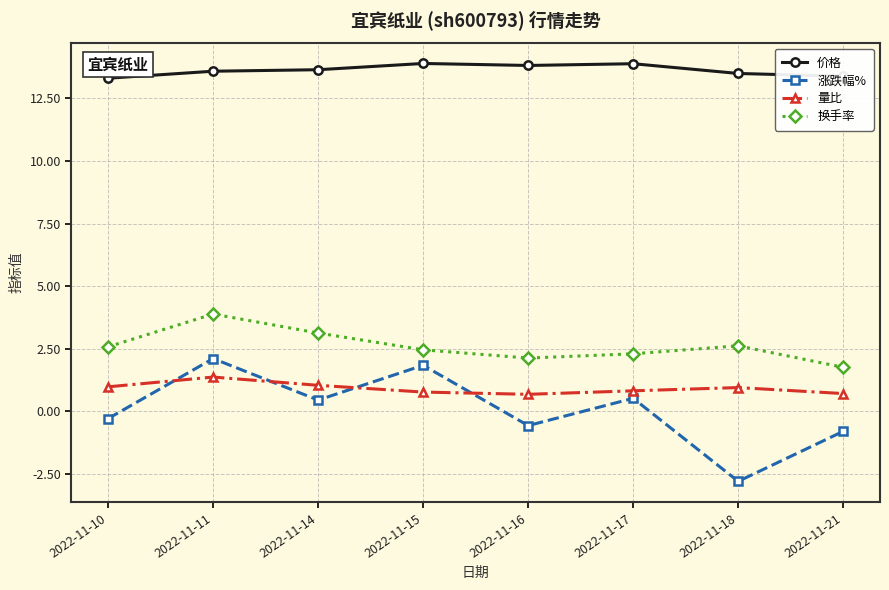

How many interior local peaks does the 涨跌幅% series have?

3